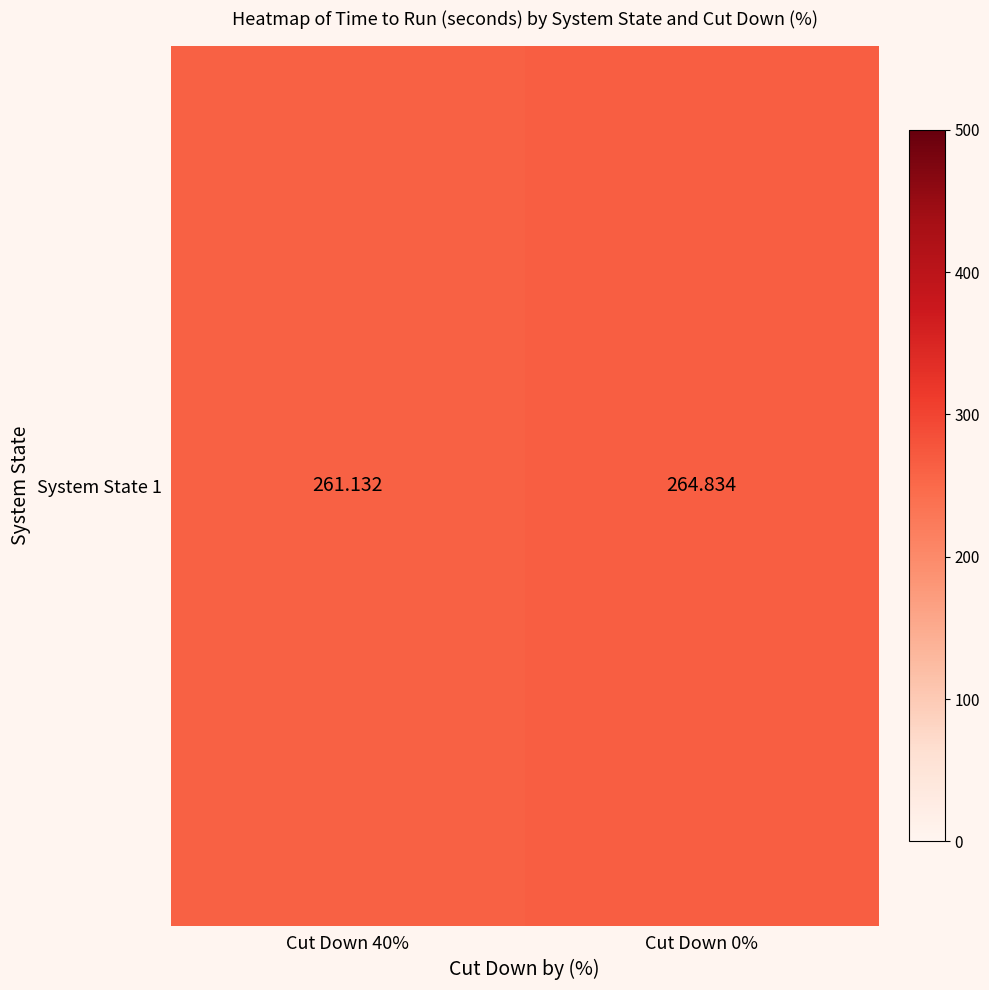

Approximately how many times larger is the value at Cut Down 0% compared to Cut Down 40%?

1.0